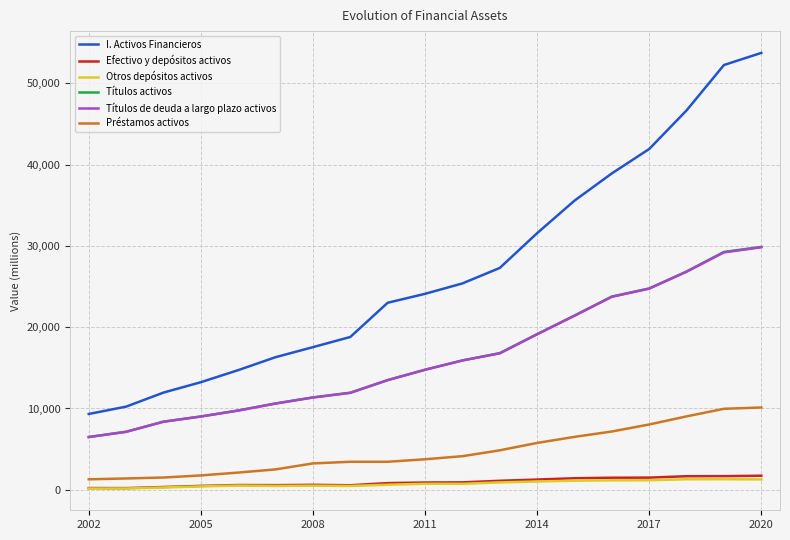

True or false: Títulos de deuda a largo plazo activos and Préstamos activos intersect in this chart.

False